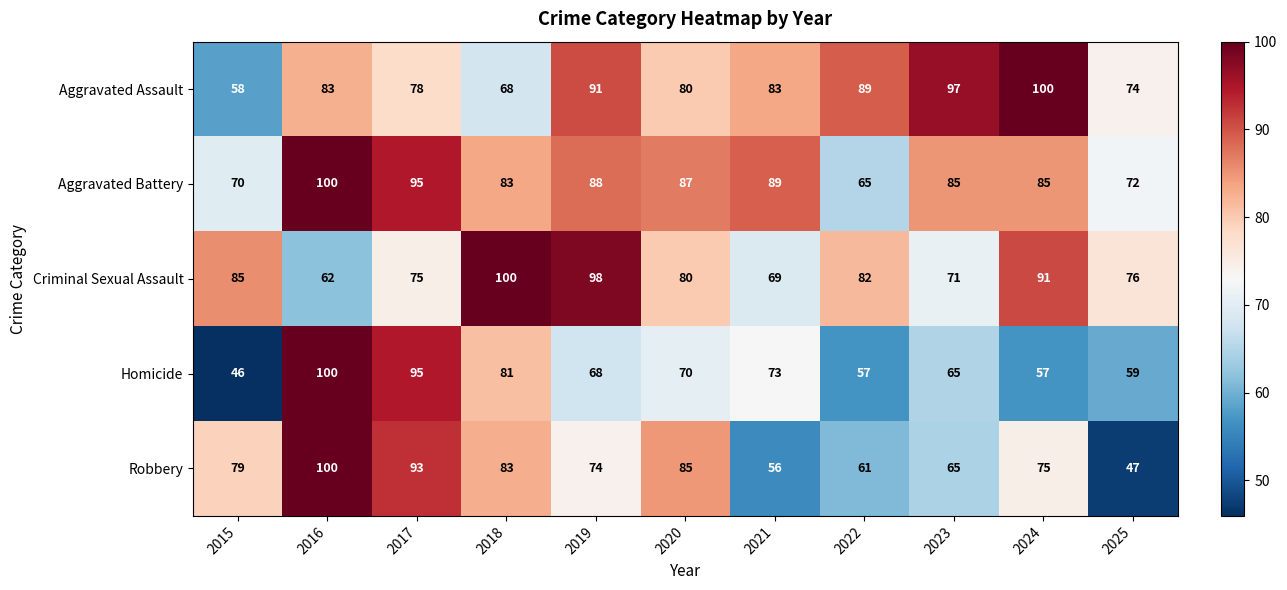

True or false: Homicide has a value of 88 at 2022.

False